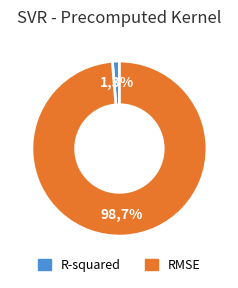

Is R-squared the majority of the pie?

No